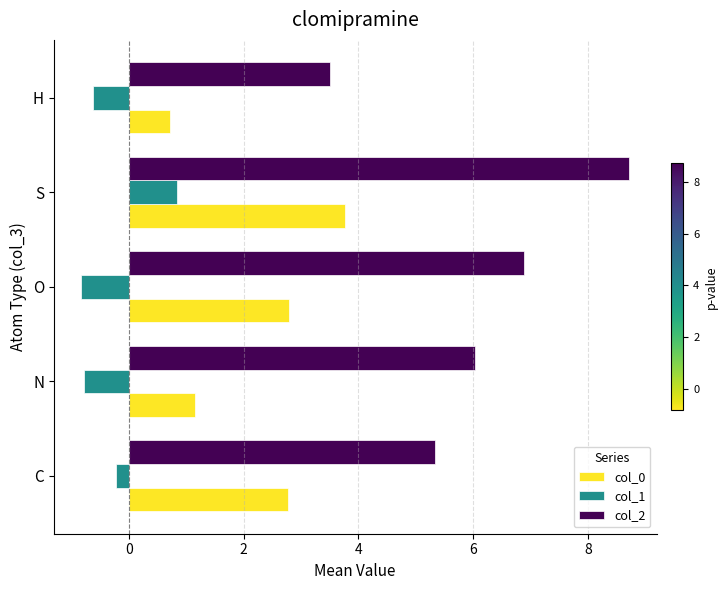

Which series has the largest total across all categories?

col_2